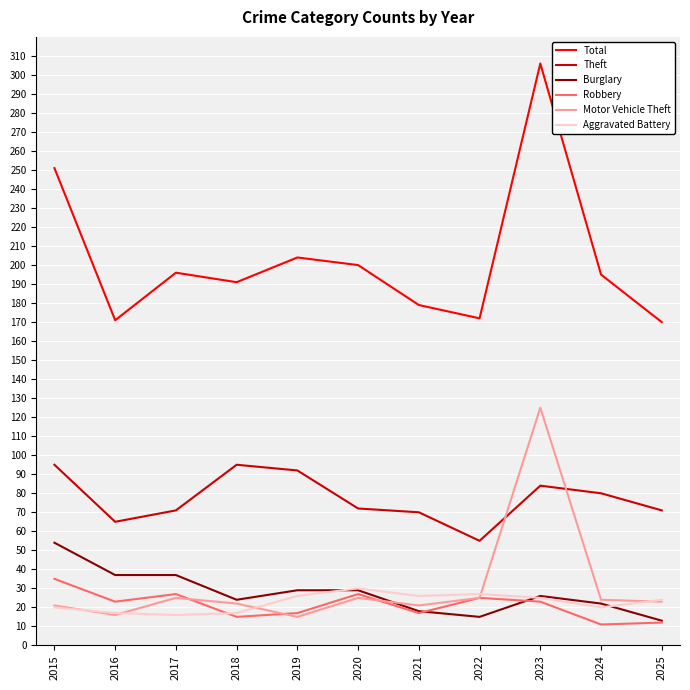

At which label does Robbery first exceed 23?

2015